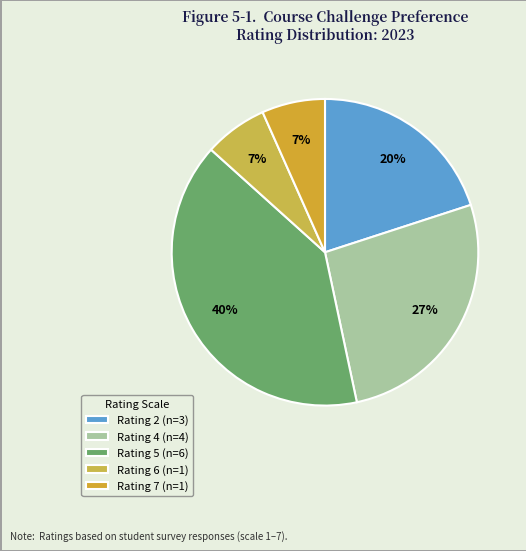

To the nearest percent, what is the difference between the largest and smallest slice percentages?

33%